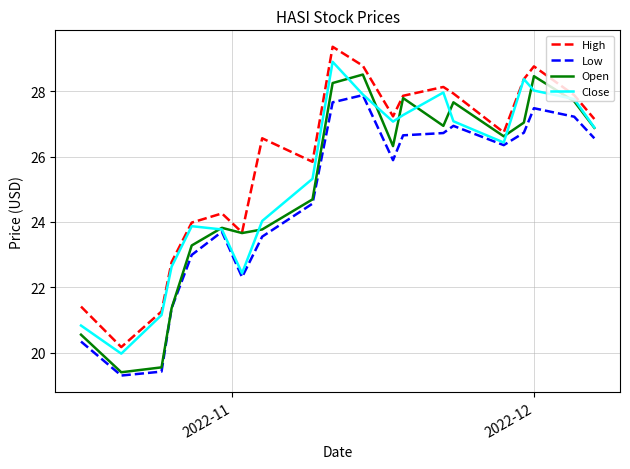

Which series has the largest total across all categories?

High